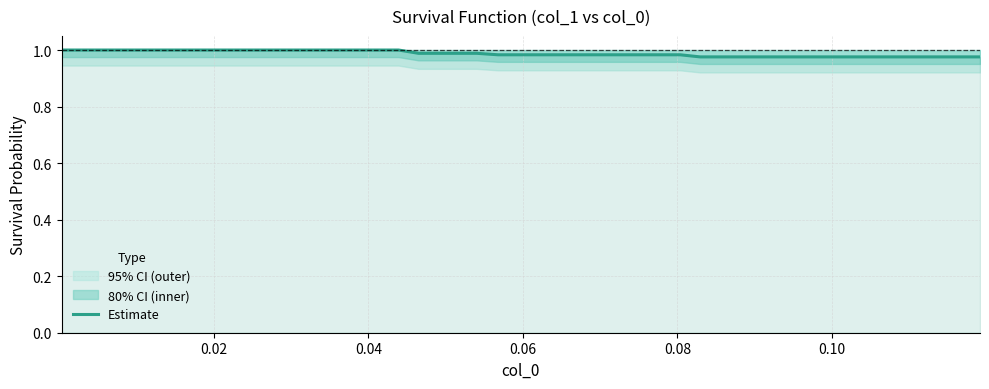

What is the maximum value shown in the chart?

1.0